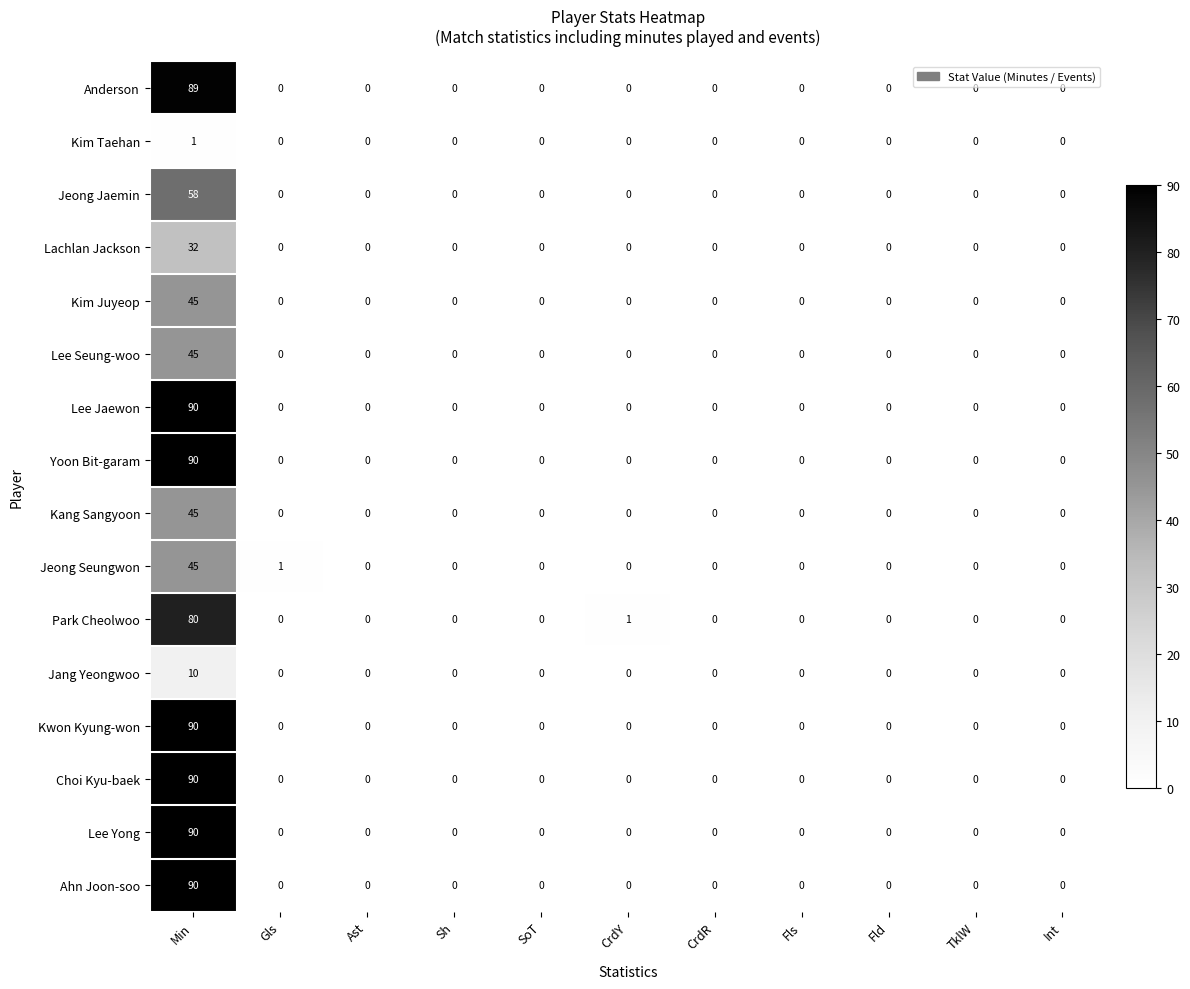

What is the maximum value shown in the chart?

90